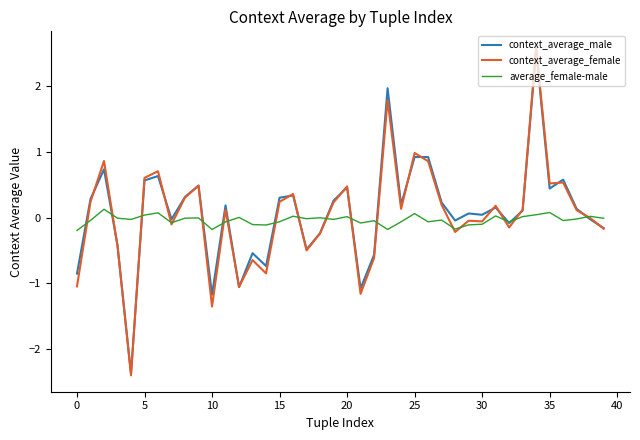

Which series has the widest spread of values?

context_average_female